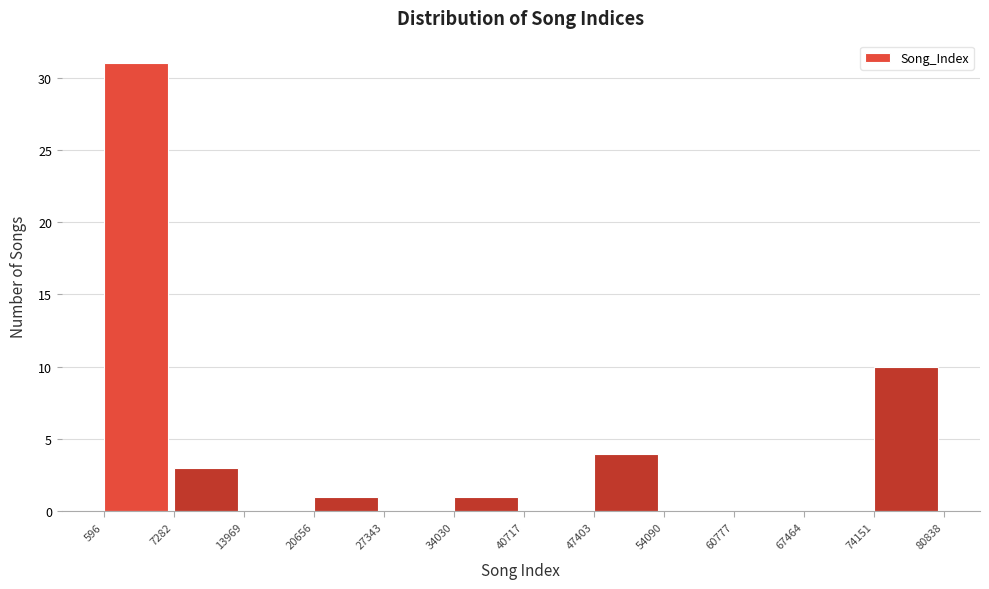

What is the height of the bar covering 74151 to 80838 on the x-axis? The values are not printed on the chart, so give them approximately, as read against the axis.

10